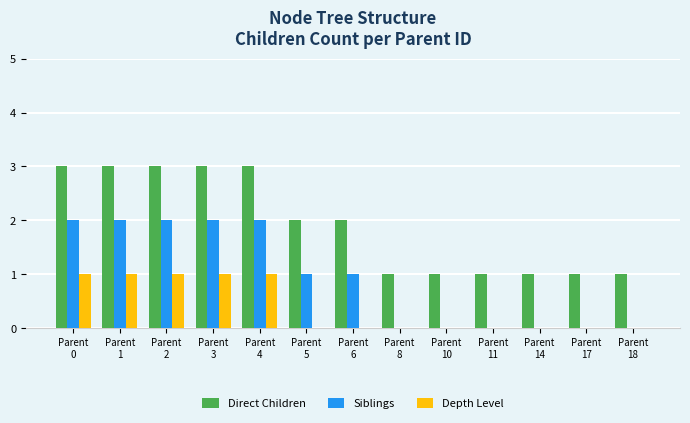

The value of Siblings at Parent
11 is 0. True or false?

True